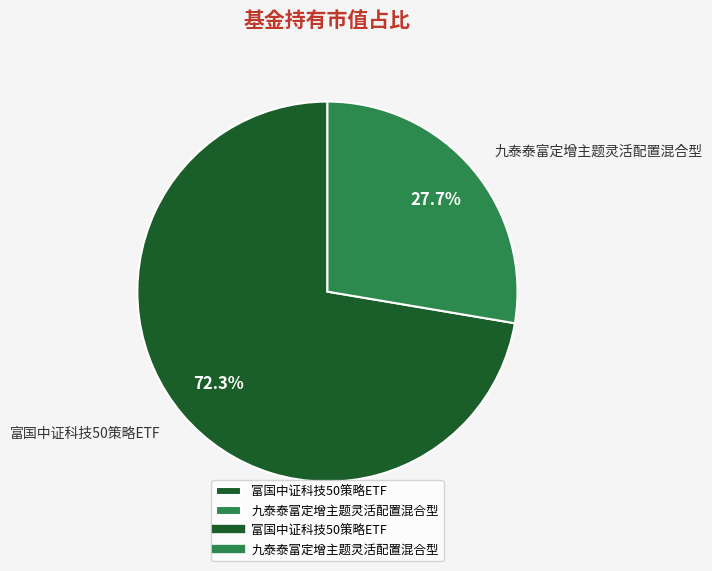

How many segments does this pie chart have?

2